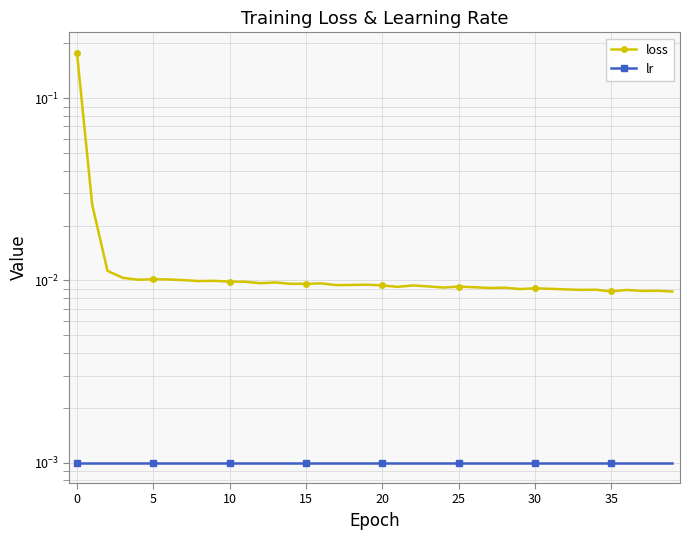

True or false: lr has more than 1 points higher than both neighbors.

False